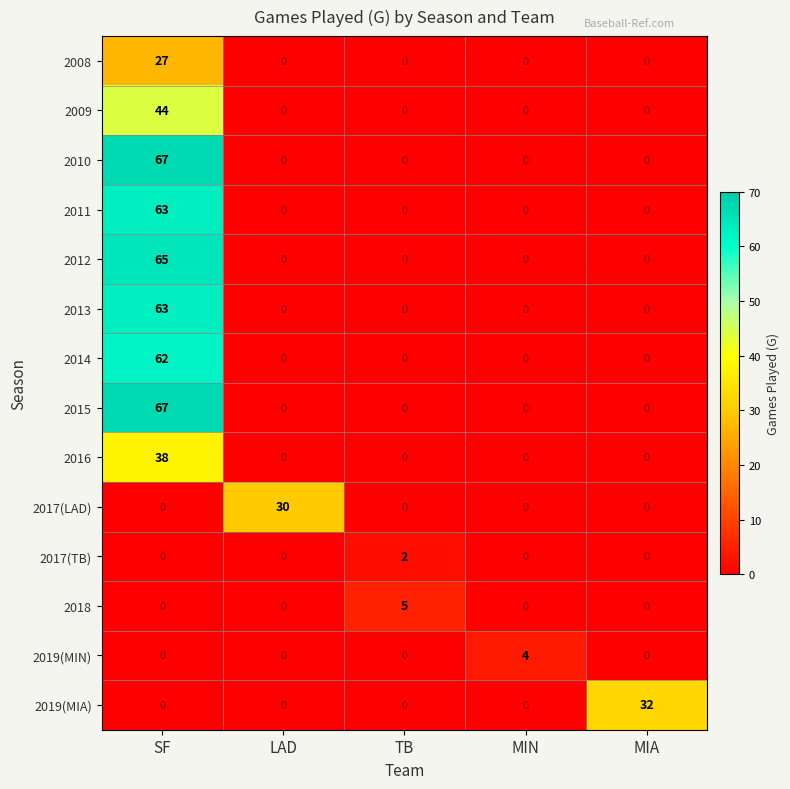

True or false: 2017(LAD) has a value of 10 at MIA.

False